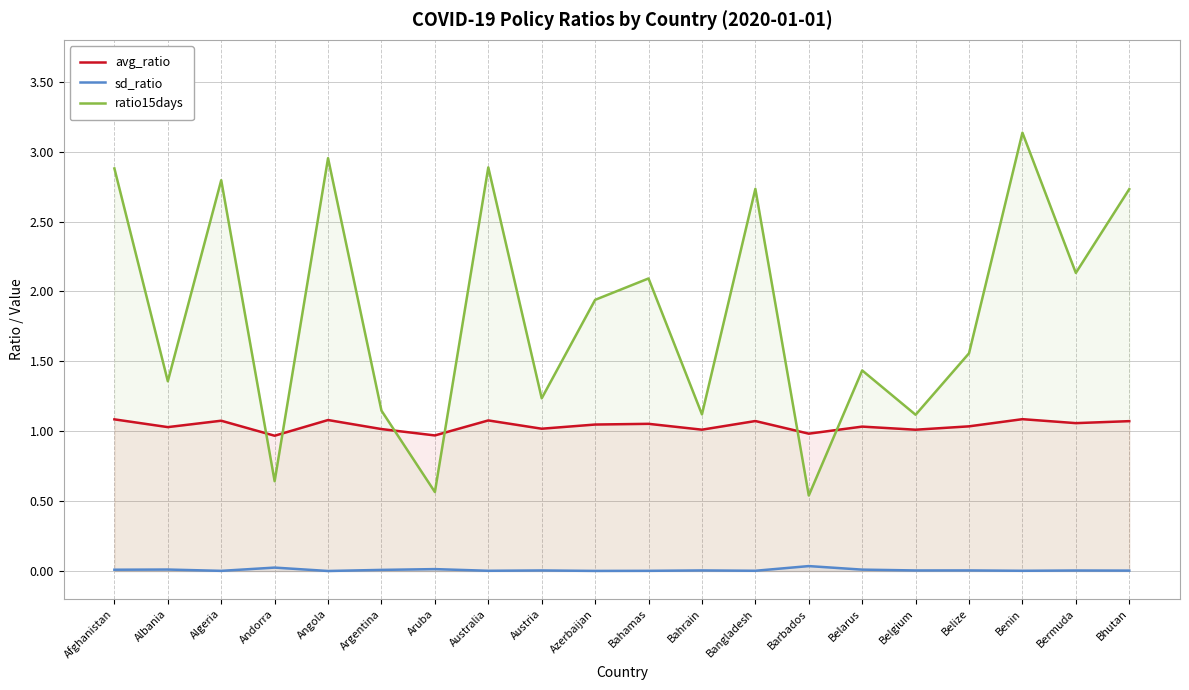

What is the label of the 8th point from the right?

Bangladesh